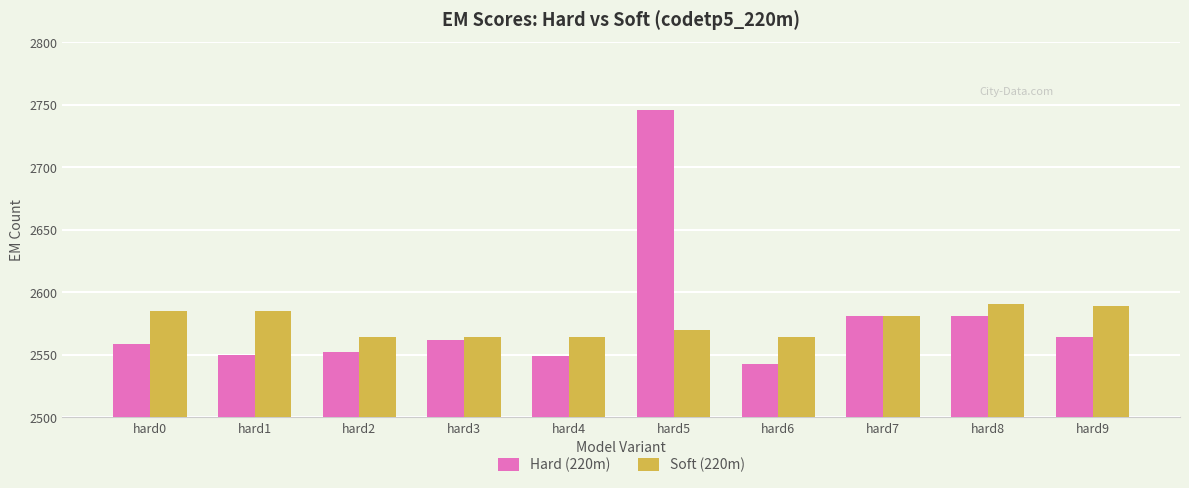

What is the maximum value shown in the chart?

2746